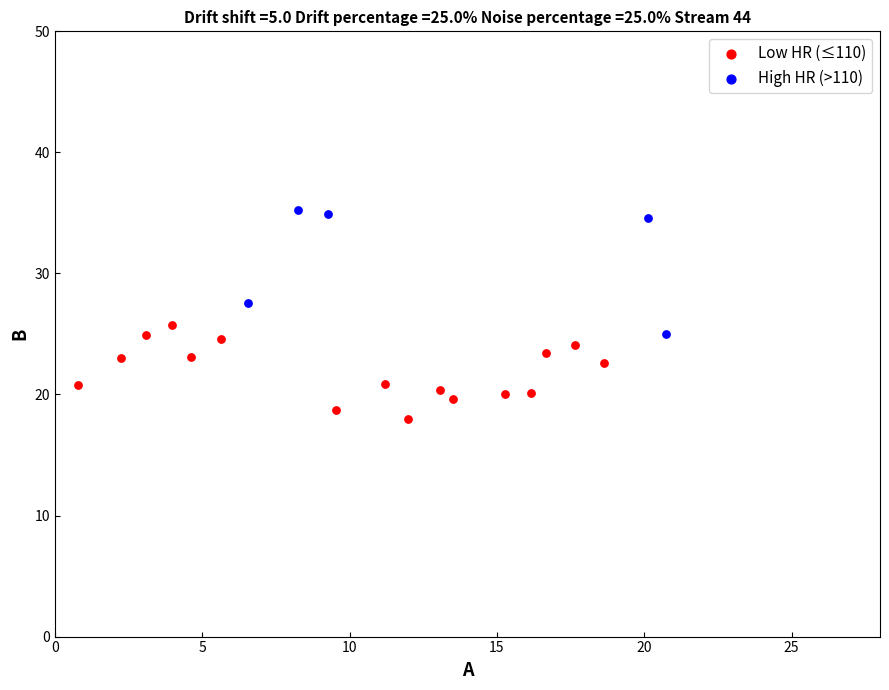

Which series contains the highest Y value?

High HR (>110)